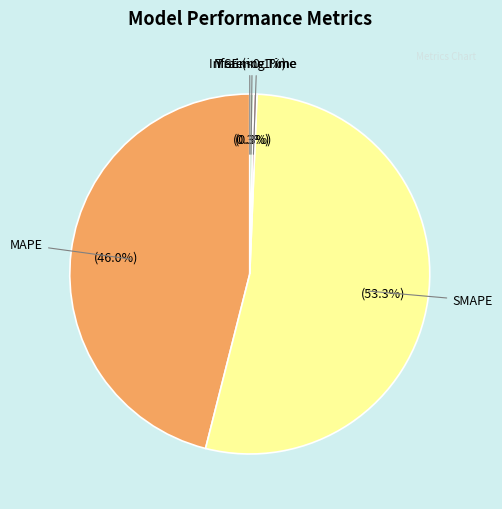

What portion of the pie excludes SMAPE?

46.7%